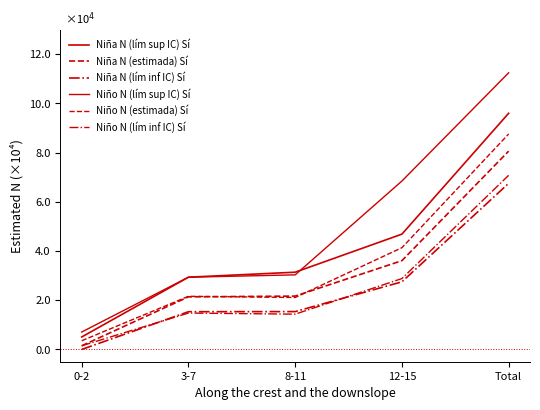

At which label does Niño N (lím inf IC) Sí first exceed 14789?

12-15